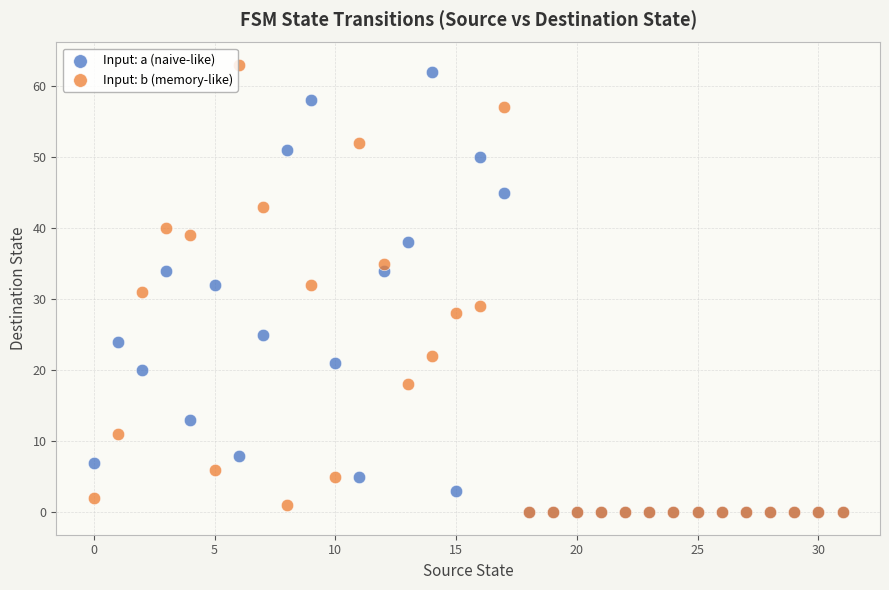

What are all the series names shown in the legend?

Input: a (naive-like), Input: b (memory-like)